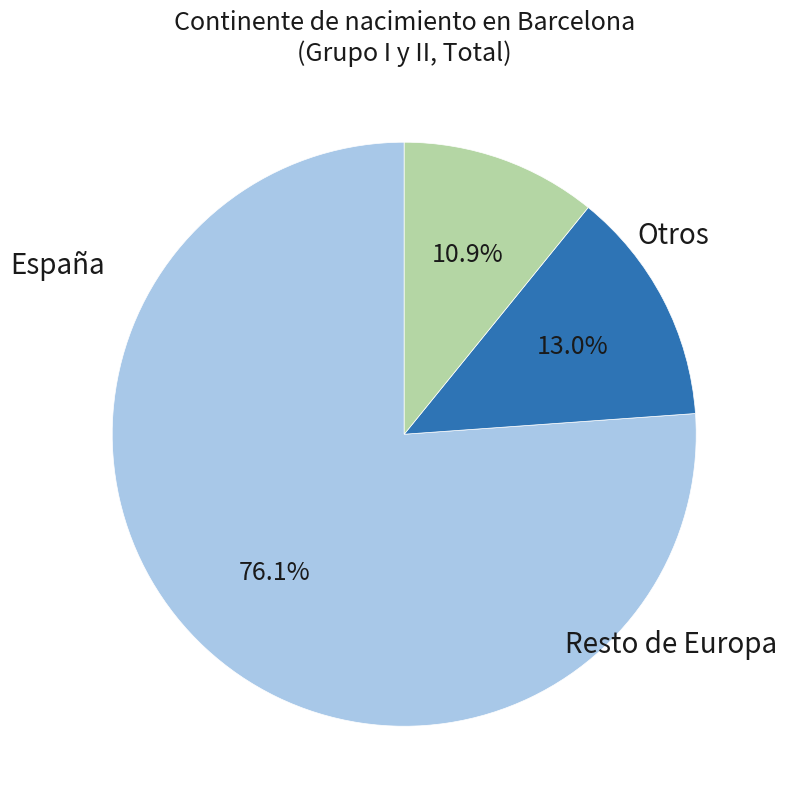

Is there a majority slice in this chart?

Yes